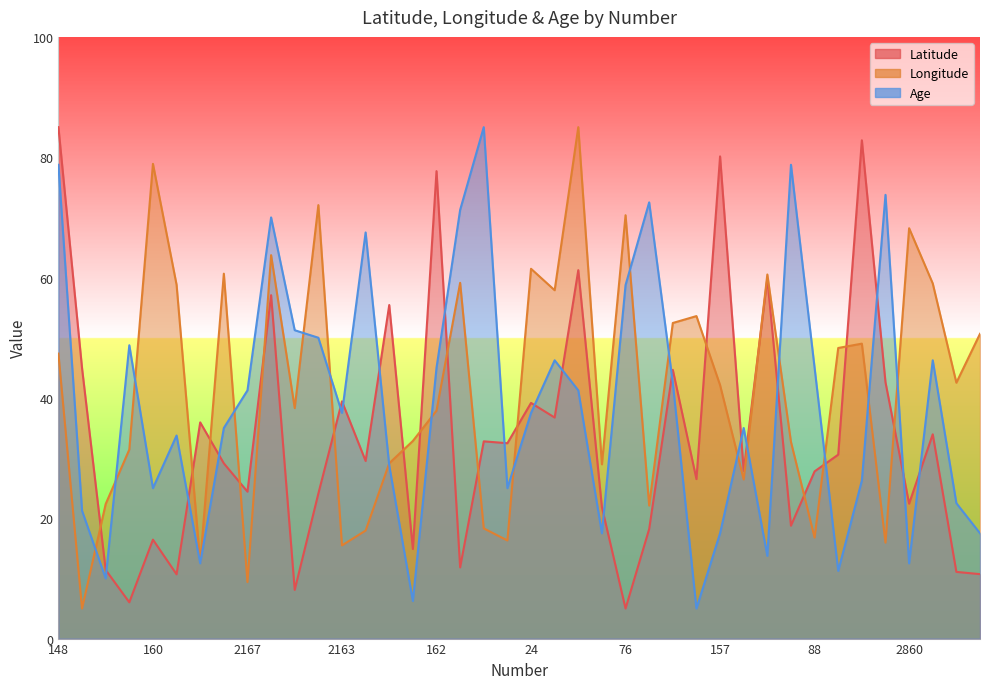

Reading left to right, transcribe all the data shown in this chart.

Latitude: 85.0	44.9	11.4	6.0	16.4	10.7	35.9	29.1	24.4	57.1	8.1	24.1	39.4	29.5	55.4	14.9	77.7	11.8	32.8	32.5	39.2	36.7	61.2	21.8	5.0	18.2	44.7	26.5	80.1	27.9	59.8	18.8	27.8	30.6	82.8	42.6	22.4	33.9	11.1	10.7
Longitude: 47.4	5.0	22.4	31.4	78.9	58.8	12.6	60.6	9.4	63.7	38.3	72.0	15.5	18.0	29.1	32.8	37.9	59.1	18.3	16.3	61.5	57.9	85.0	29.0	70.4	22.1	52.5	53.6	42.1	26.4	60.5	32.7	16.8	48.3	49.0	15.9	68.2	59.0	42.5	50.7
Age: 78.7	21.2	10.0	48.7	25.0	33.7	12.5	35.0	41.2	70.0	51.2	50.0	37.5	67.5	28.7	6.2	45.0	71.2	85.0	25.0	37.5	46.2	41.2	17.5	58.7	72.5	42.5	5.0	17.5	35.0	13.7	78.7	45.0	11.2	26.2	73.7	12.5	46.2	22.5	17.5